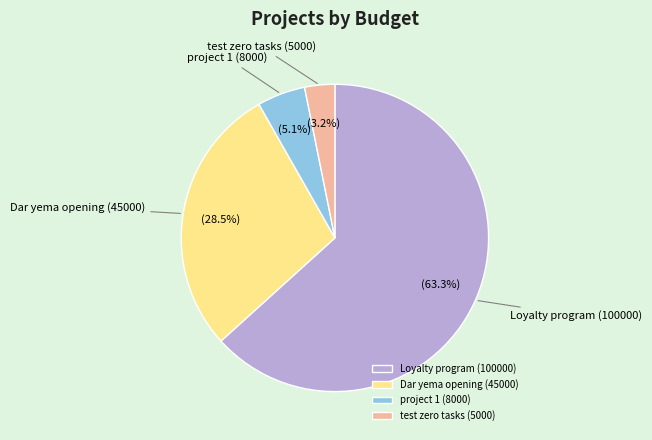

What is the smallest slice in the pie chart?

test zero tasks (5000)